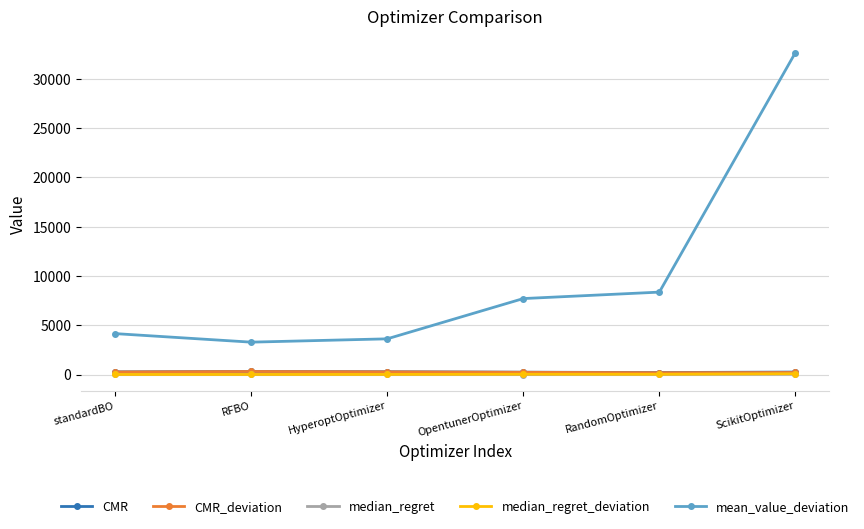

True or false: mean_value_deviation and median_regret cross at least once.

False